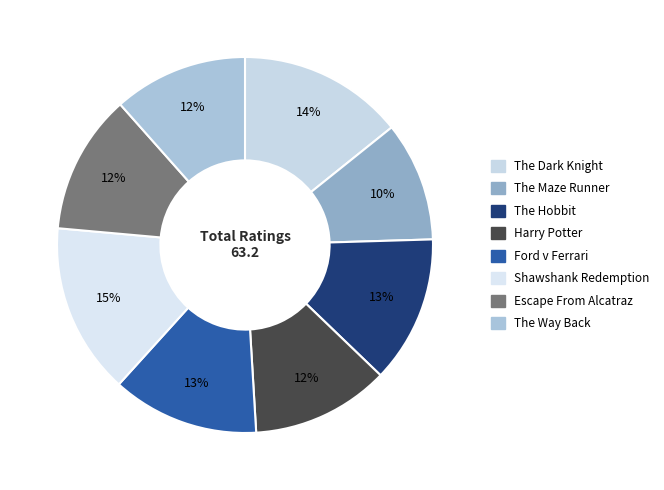

How many slices are in this pie chart?

8